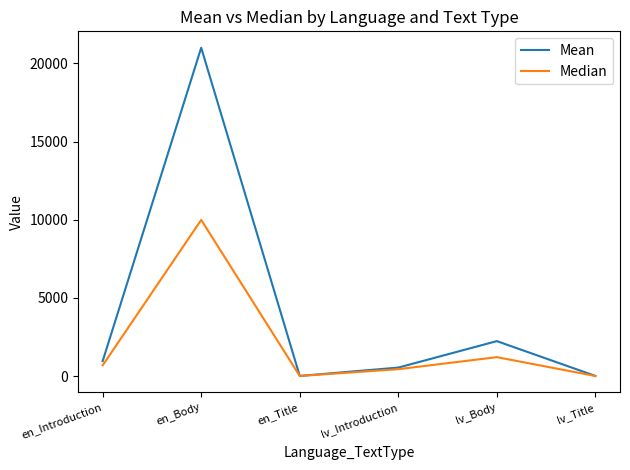

Which category has the highest value in the Mean series?

en_Body